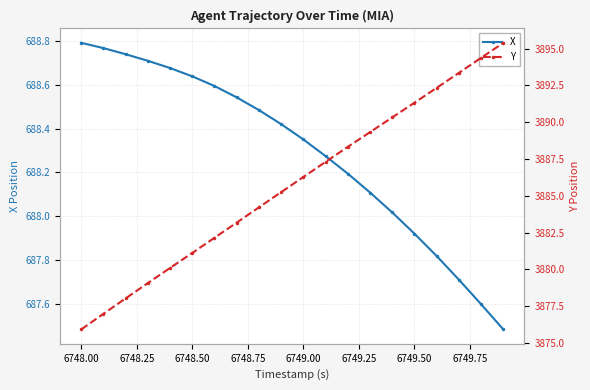

Is it true that X equals 1218.7 at 6748.50?

False